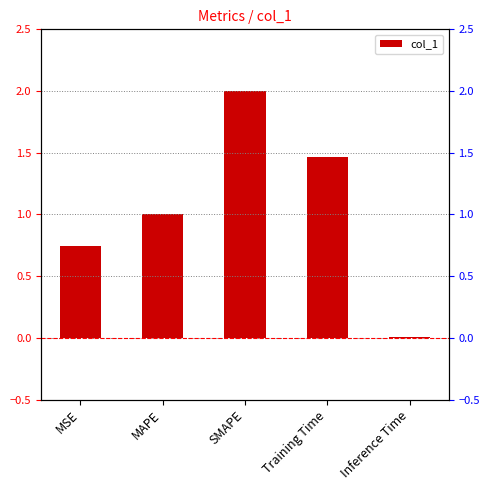

At which label does the data first exceed 1?

MAPE